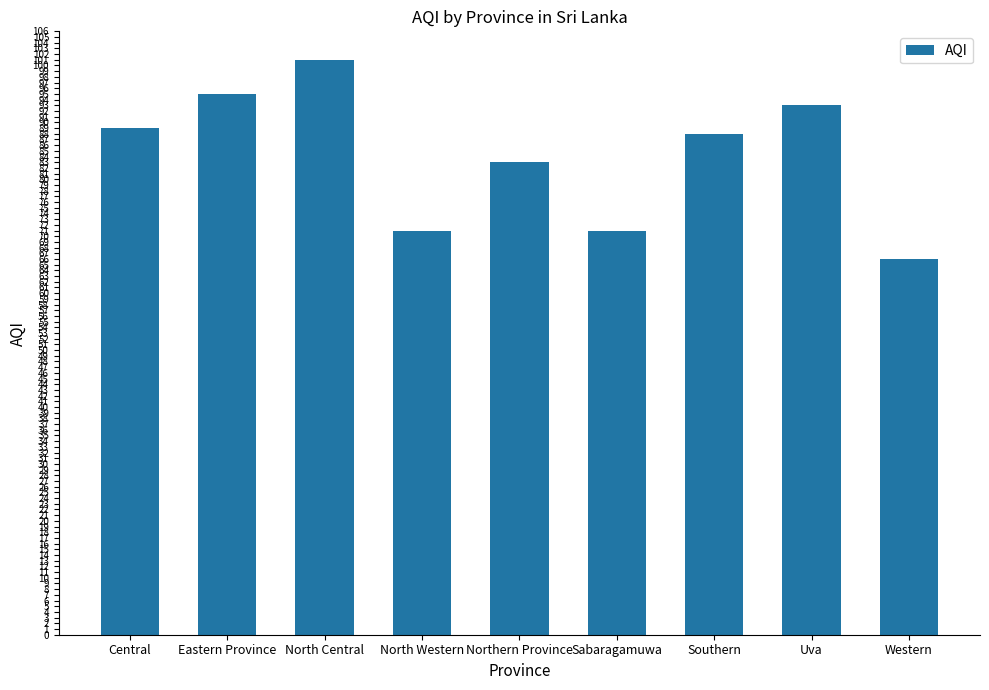

The chart shows a value of 71 at Sabaragamuwa. True or false?

True